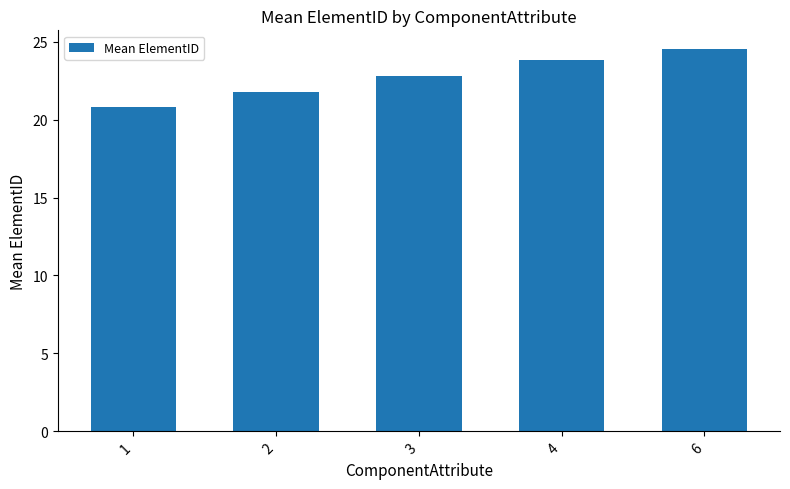

What is the minimum value shown in the chart?

20.8